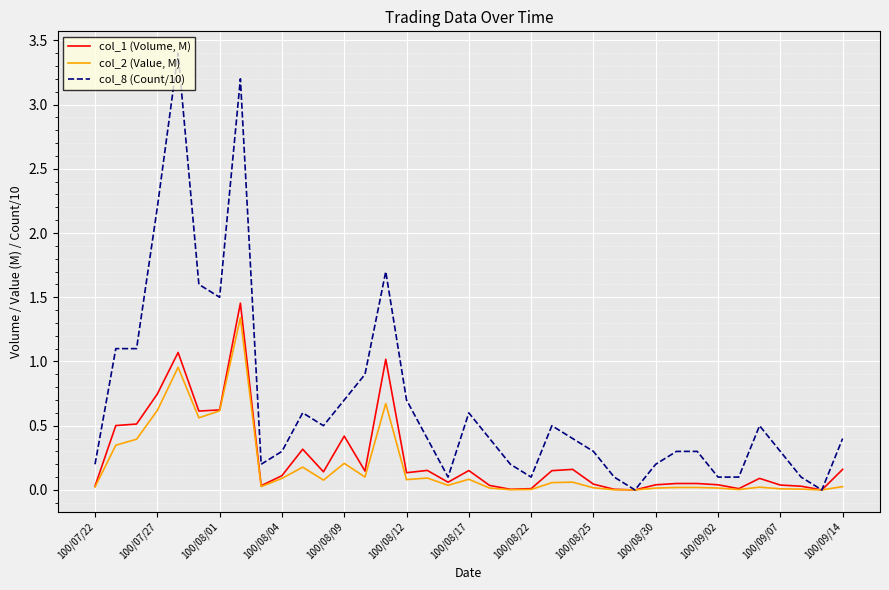

Which series has the largest range (max minus min)?

col_8 (Count/10)